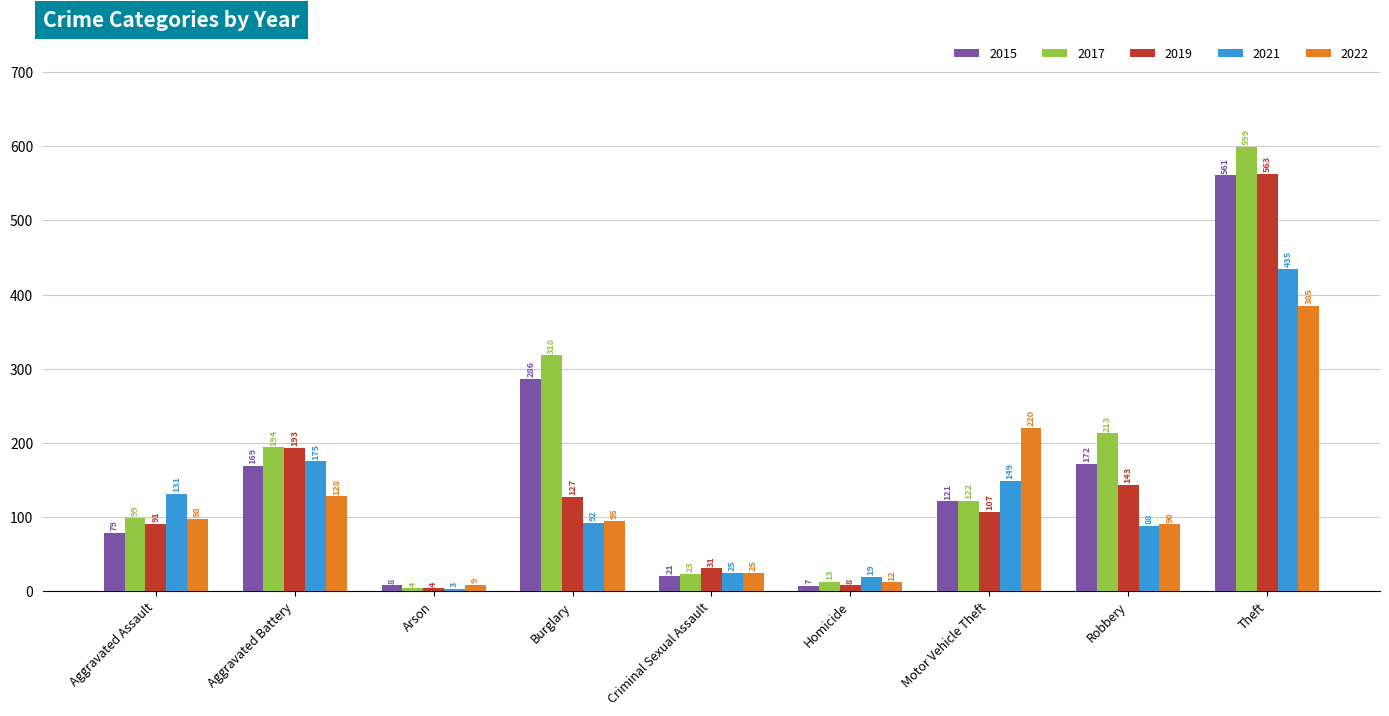

What is the value of the 2022 bar at the 5th from the left?

25